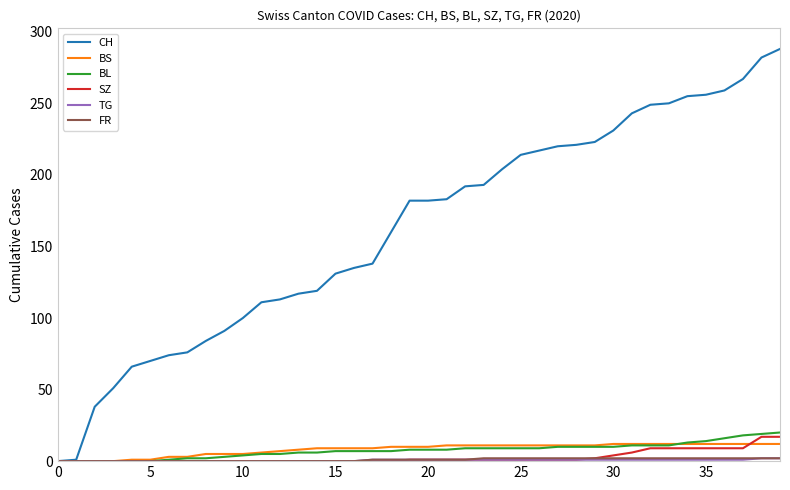

What is the highest value of the BS series?

12